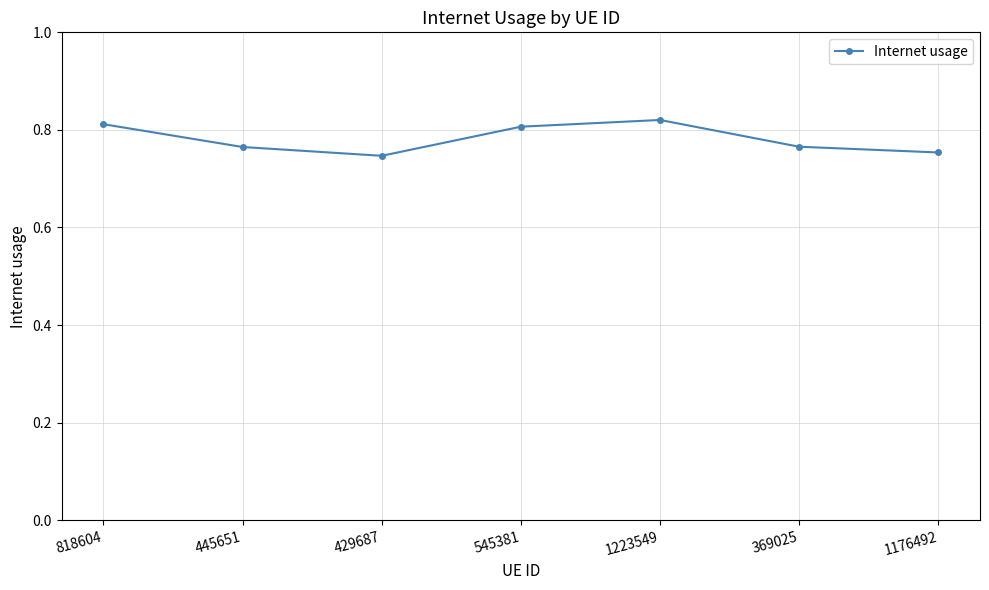

What is the label of the 2nd point from the right?

369025